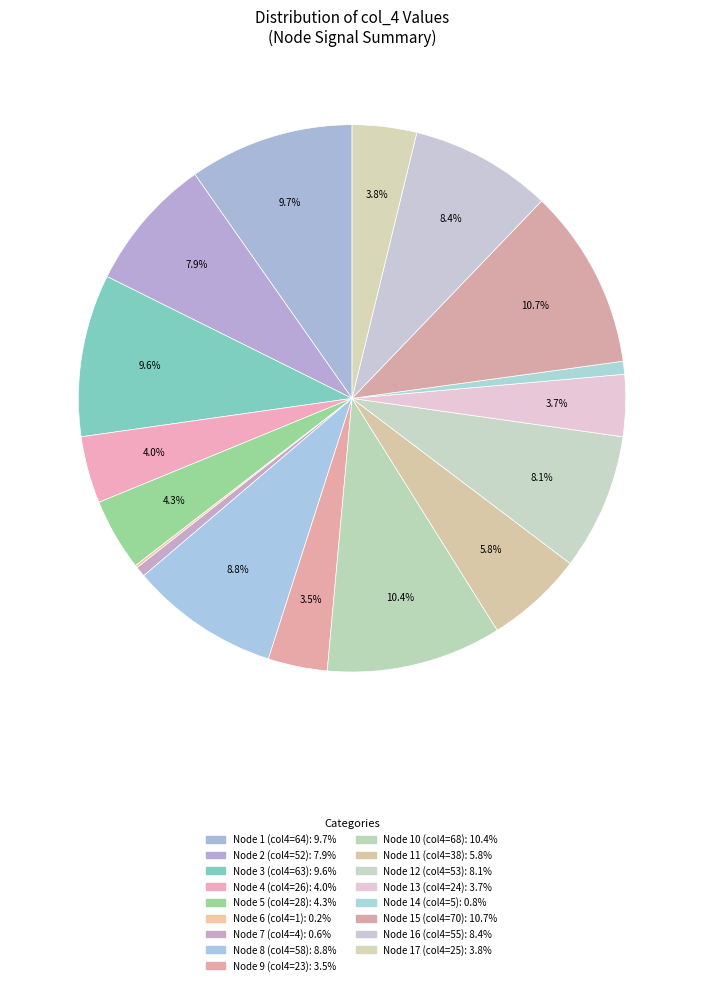

To the nearest percent, what is the average slice percentage?

6%